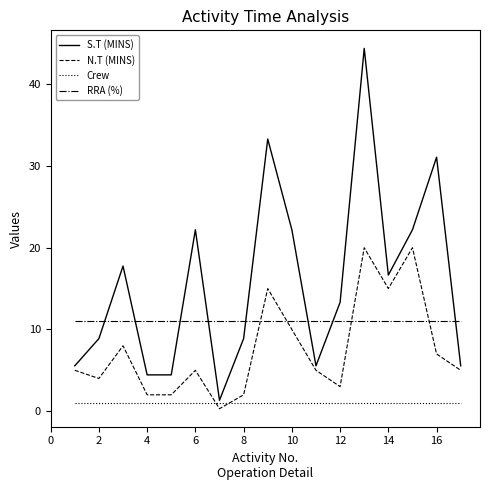

Rank the series by their average value, from lowest to highest.

Crew, N.T (MINS), RRA (%), S.T (MINS)